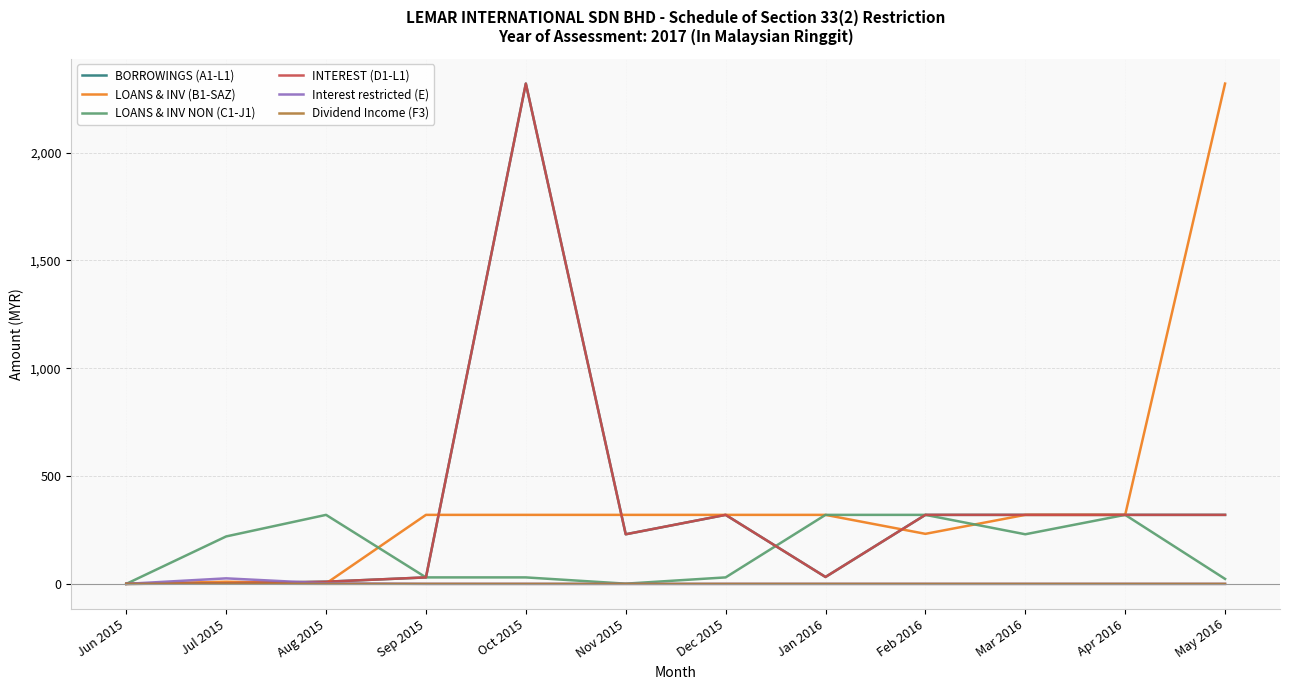

What is the difference between the second highest and second lowest values in the BORROWINGS (A1-L1) series?

317.0